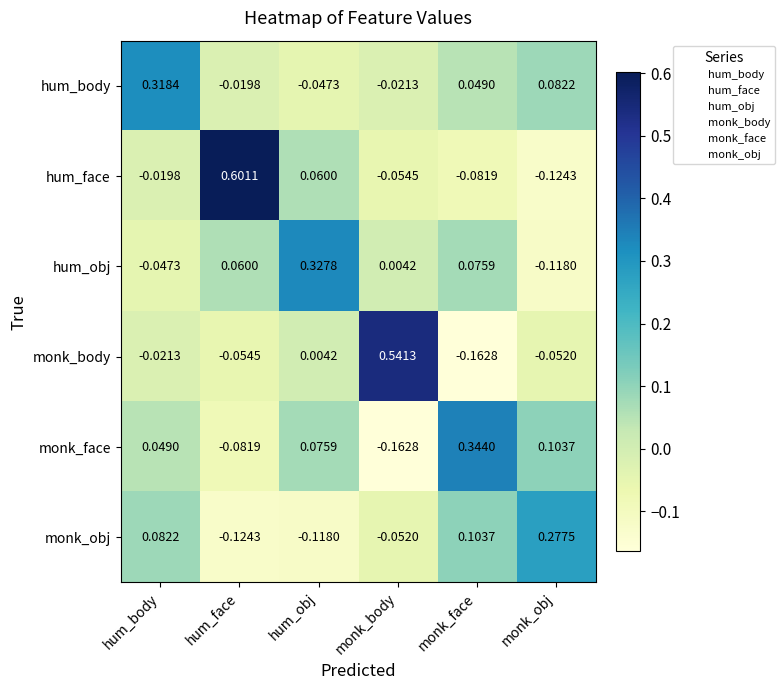

Which series has the largest total across all categories?

hum_face